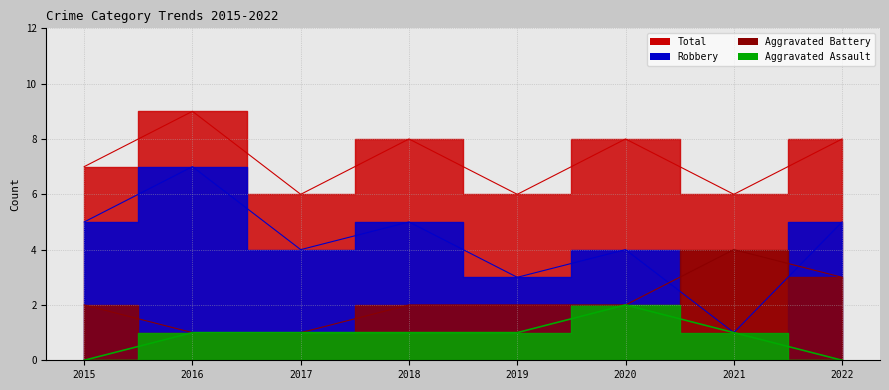

At which label does Aggravated Assault reach its minimum?

2015